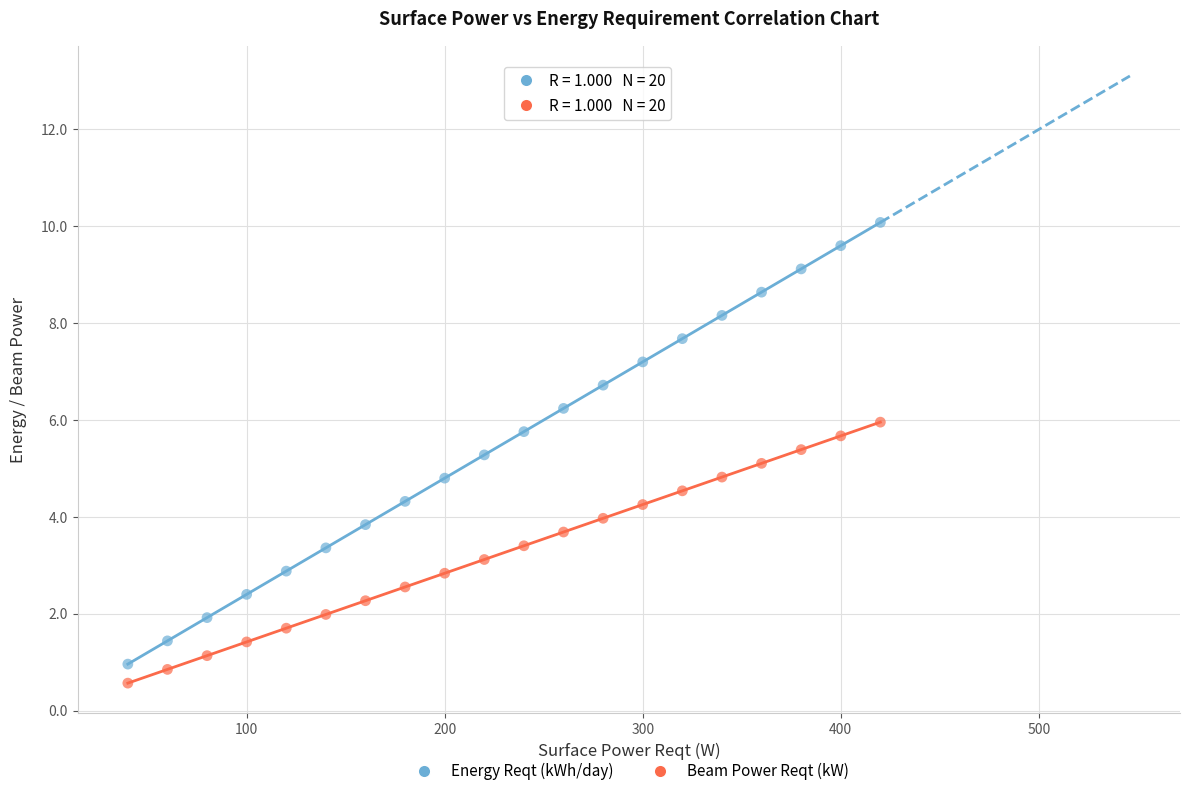

Across all data points, what is the range of X values (max minus min)?

380.0